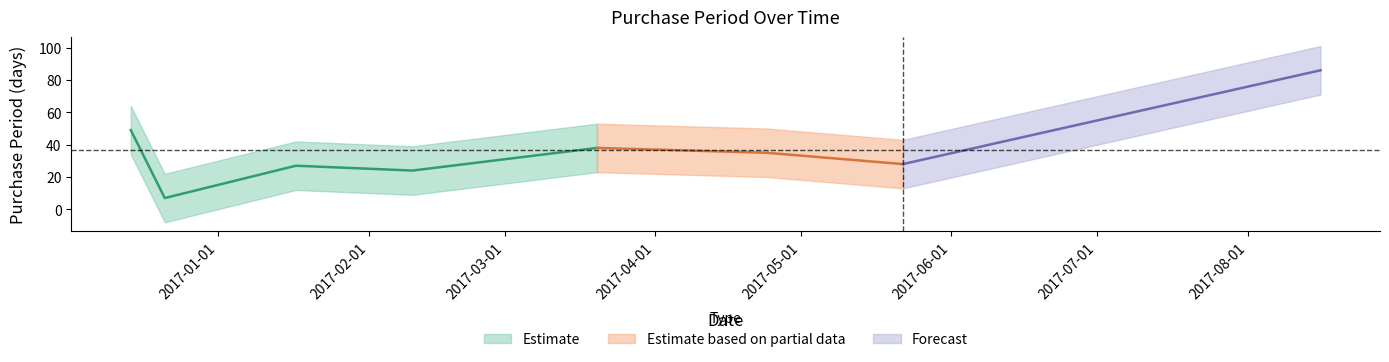

Does the chart display data point markers on the line(s)?

No